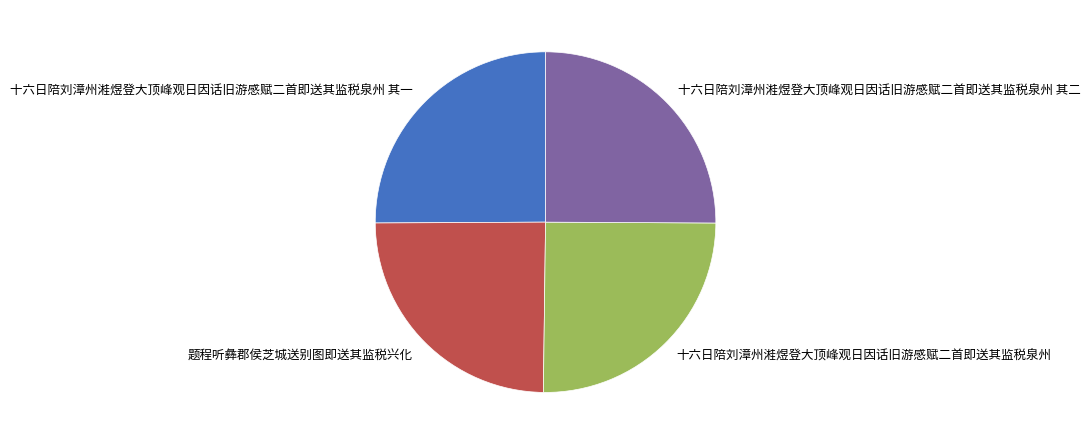

Do 十六日陪刘漳州溎煜登大顶峰观日因话旧游感赋二首即送其监税泉州 and 题程听彝郡侯芝城送别图即送其监税兴化 together represent more than half of the pie?

No